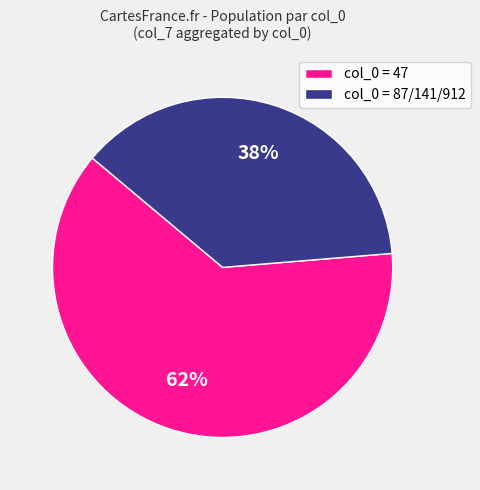

What is the largest slice in the pie chart?

col_0 = 47